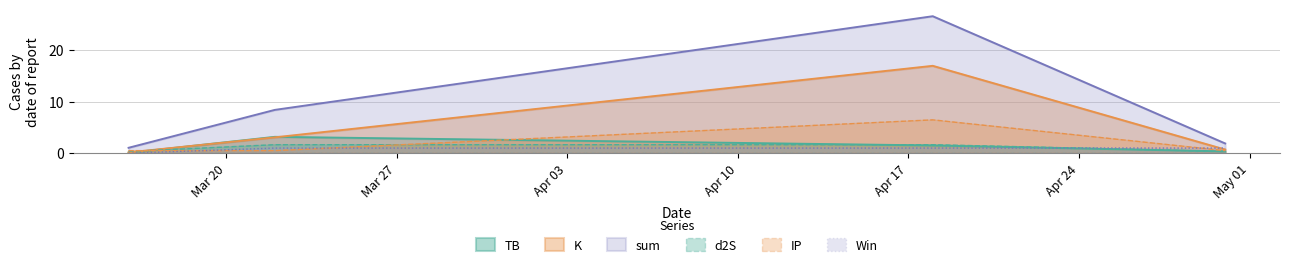

What is the highest value of the d2S series?

1.7